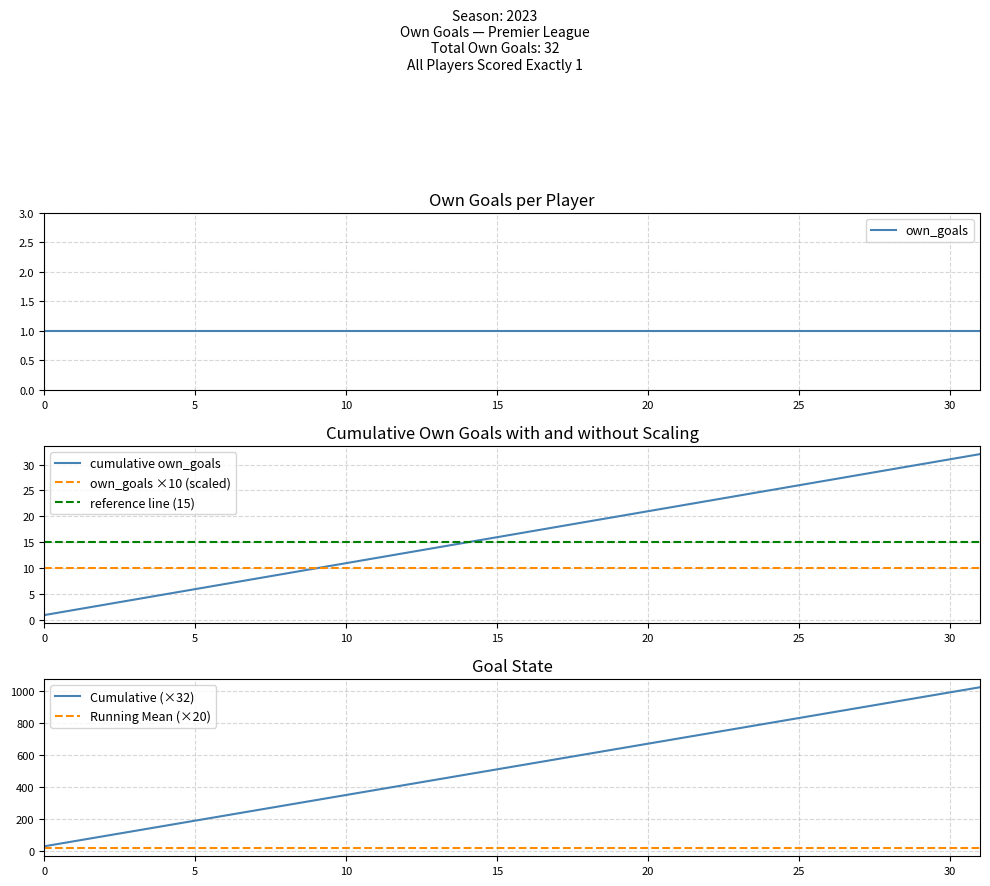

True or false: own_goals and own_goals ×10 (scaled) intersect in this chart.

False